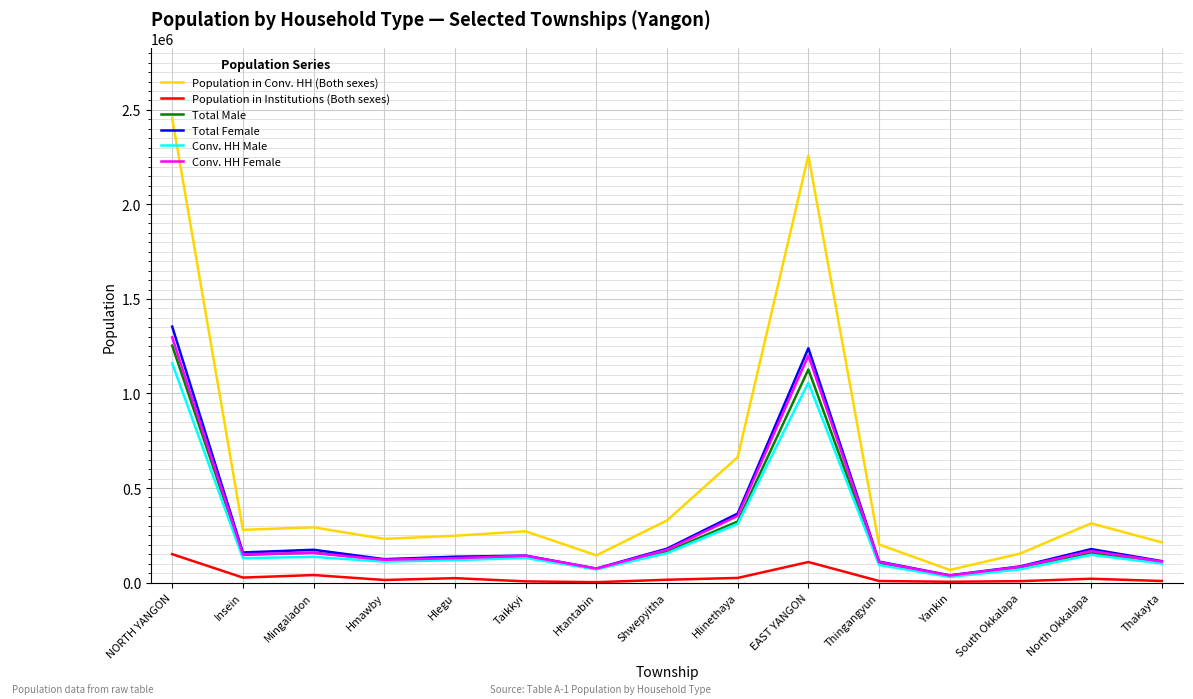

At which category is the sum across all series the highest?

NORTH YANGON